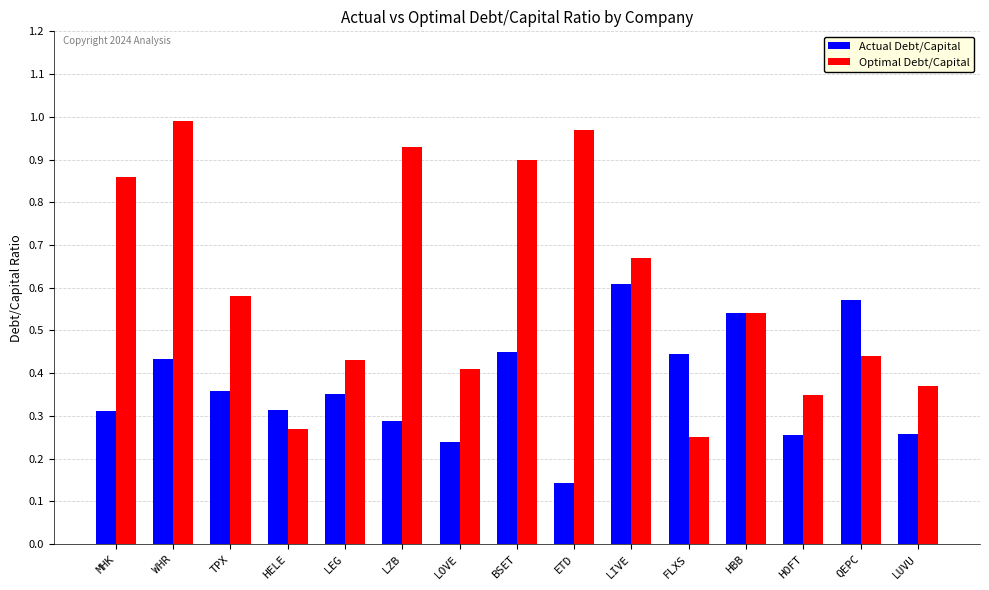

What are all the series names shown in the legend?

Actual Debt/Capital, Optimal Debt/Capital